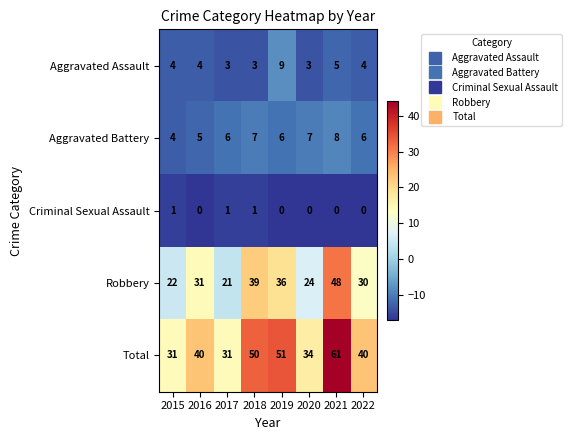

How many data points in Total are less than 40?

3